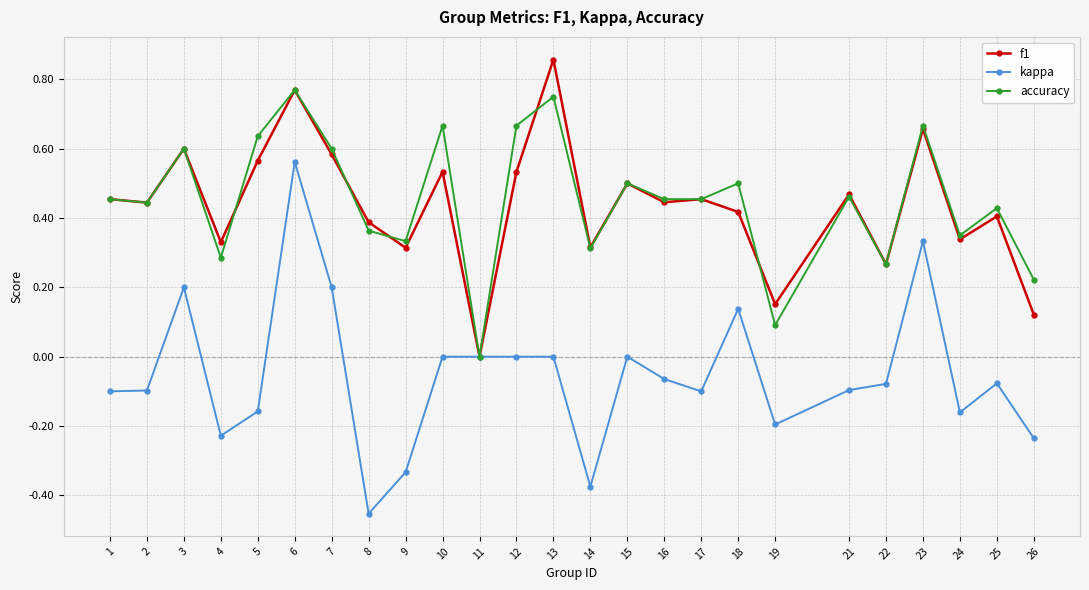

Which label corresponds to the largest value in the chart?

13